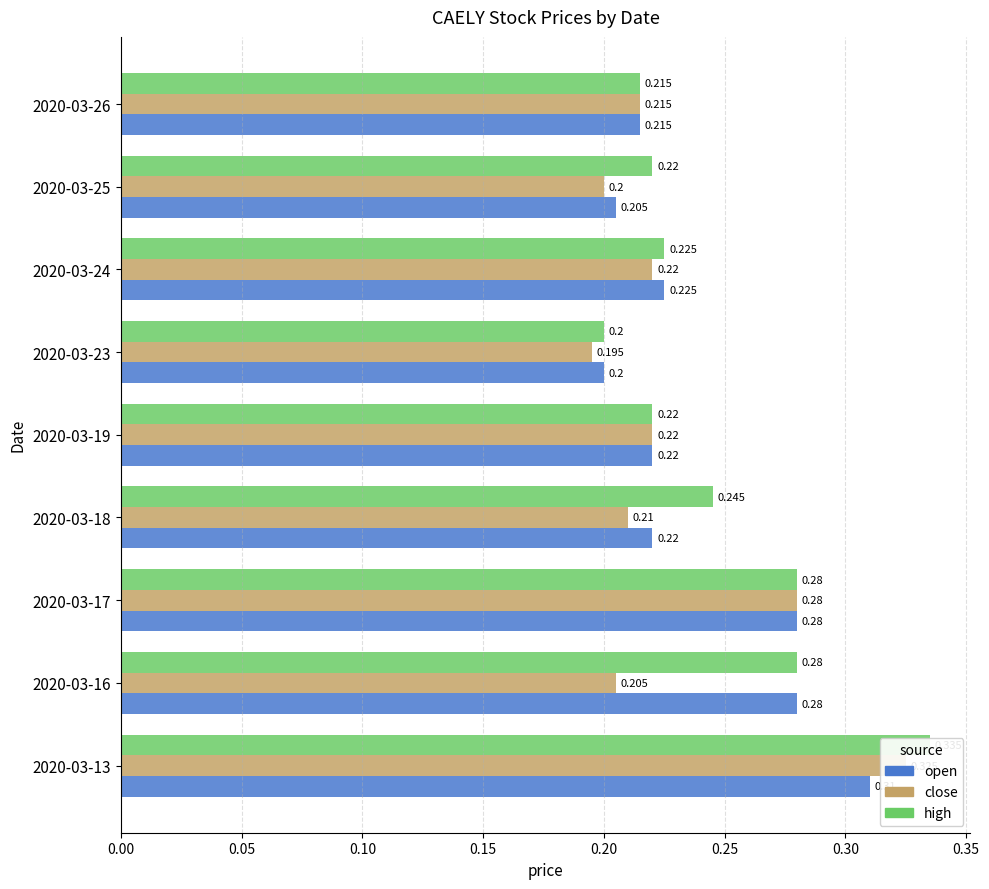

The open series shows 0.5 at 2020-03-13. True or false?

False